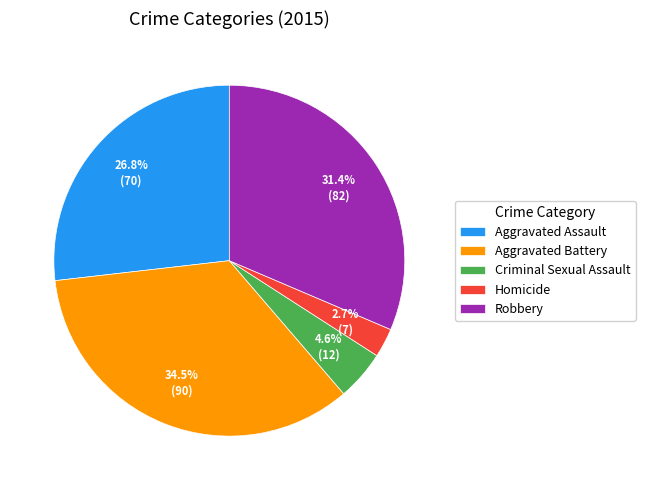

To the nearest percent, what portion does Criminal Sexual Assault represent?

5%